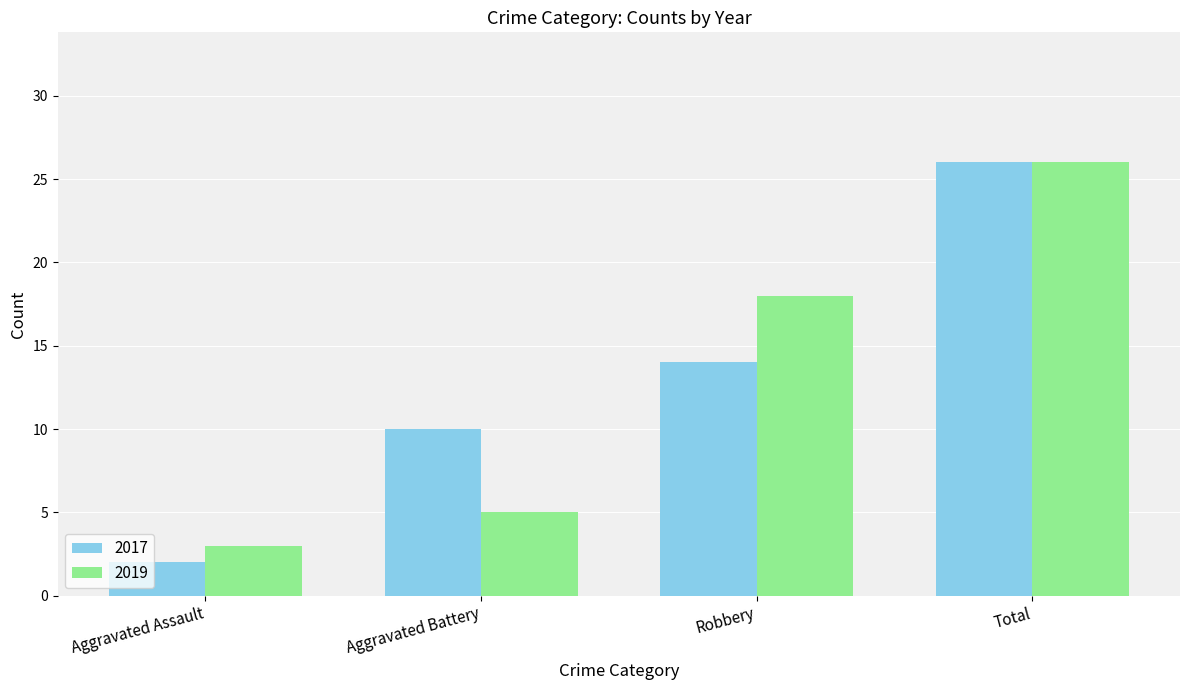

What is the spread (max minus min) of values at Robbery?

4